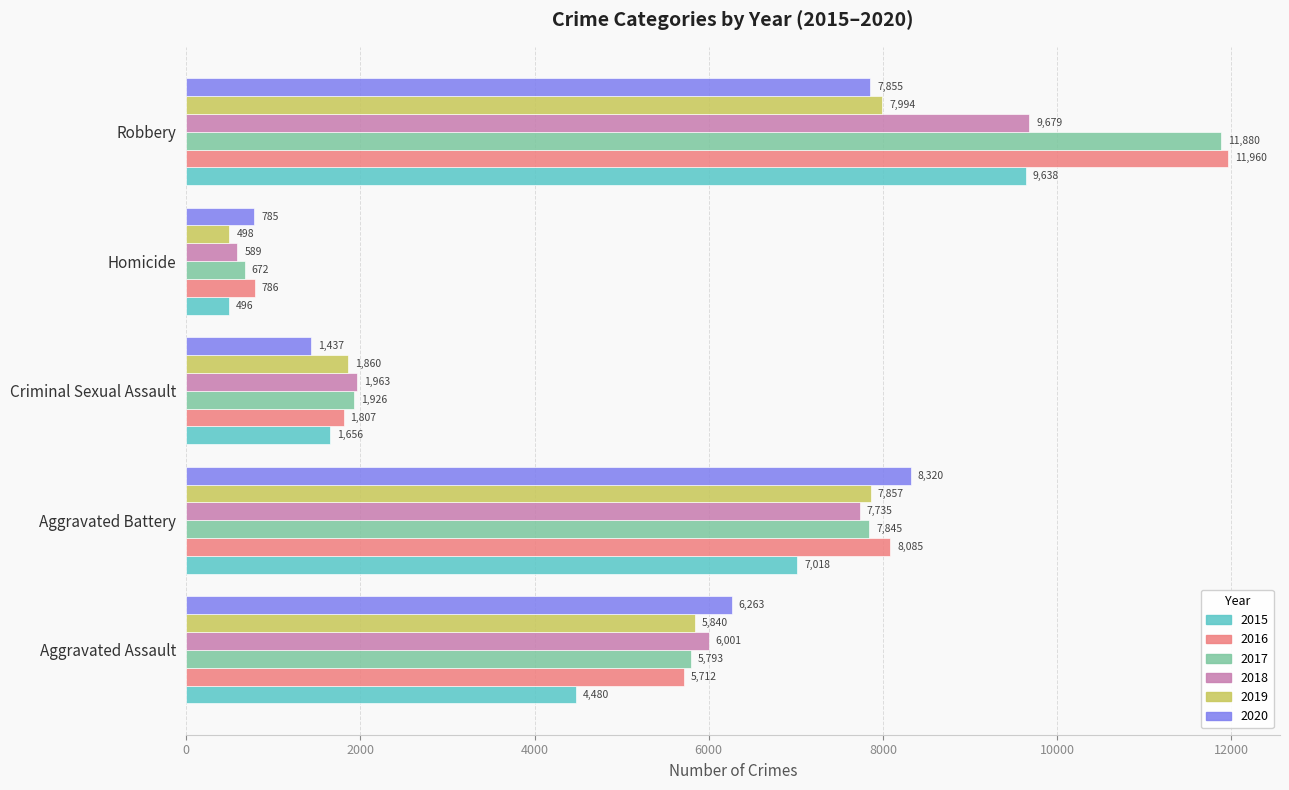

The 2017 series shows 672 at Homicide. True or false?

True